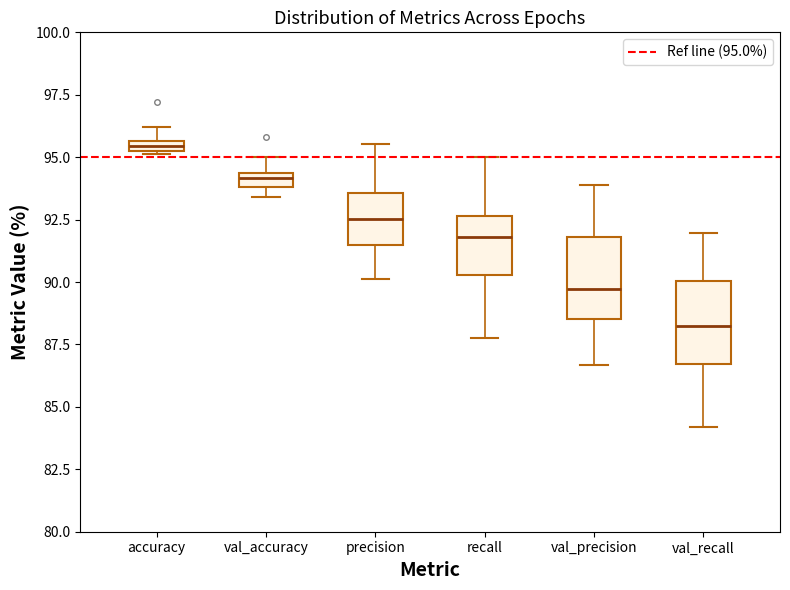

Which box has the lowest median line?

val_recall